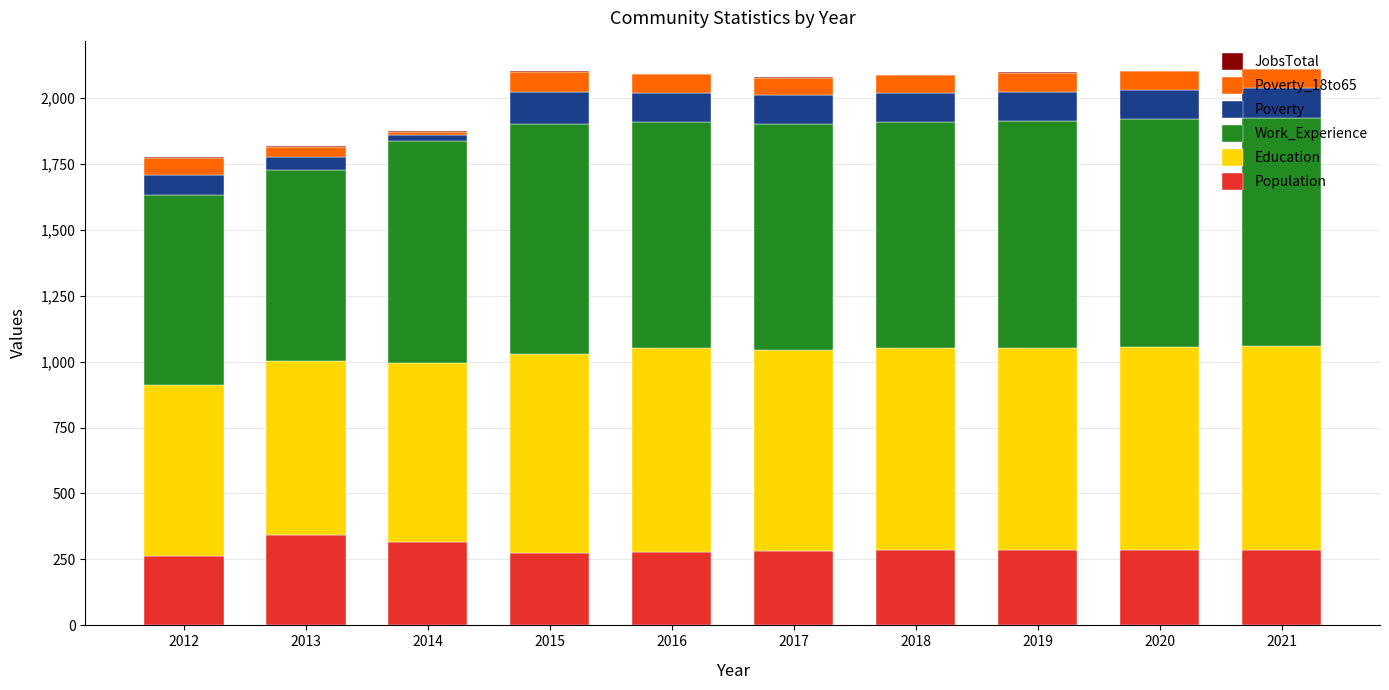

What is the maximum value for Population?

344